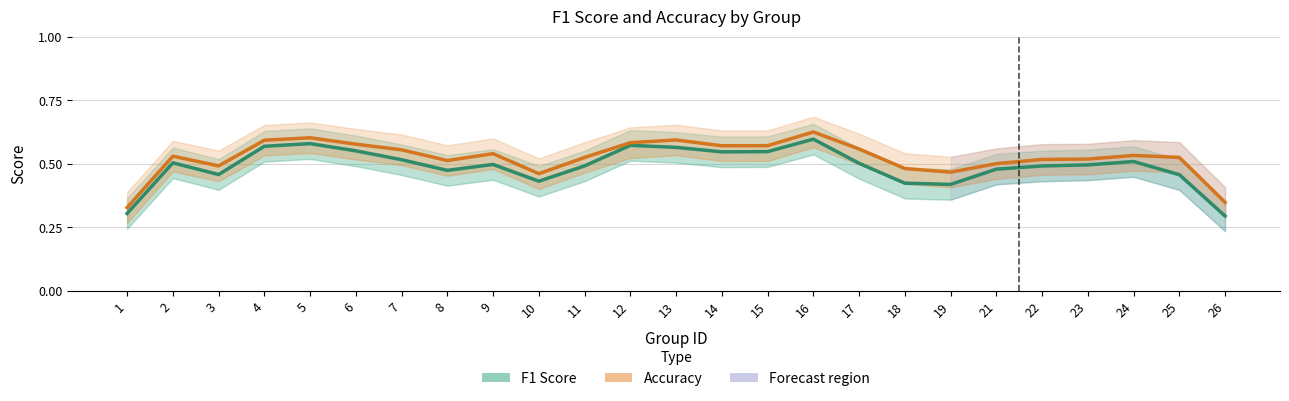

Which label corresponds to the largest value in the chart?

16